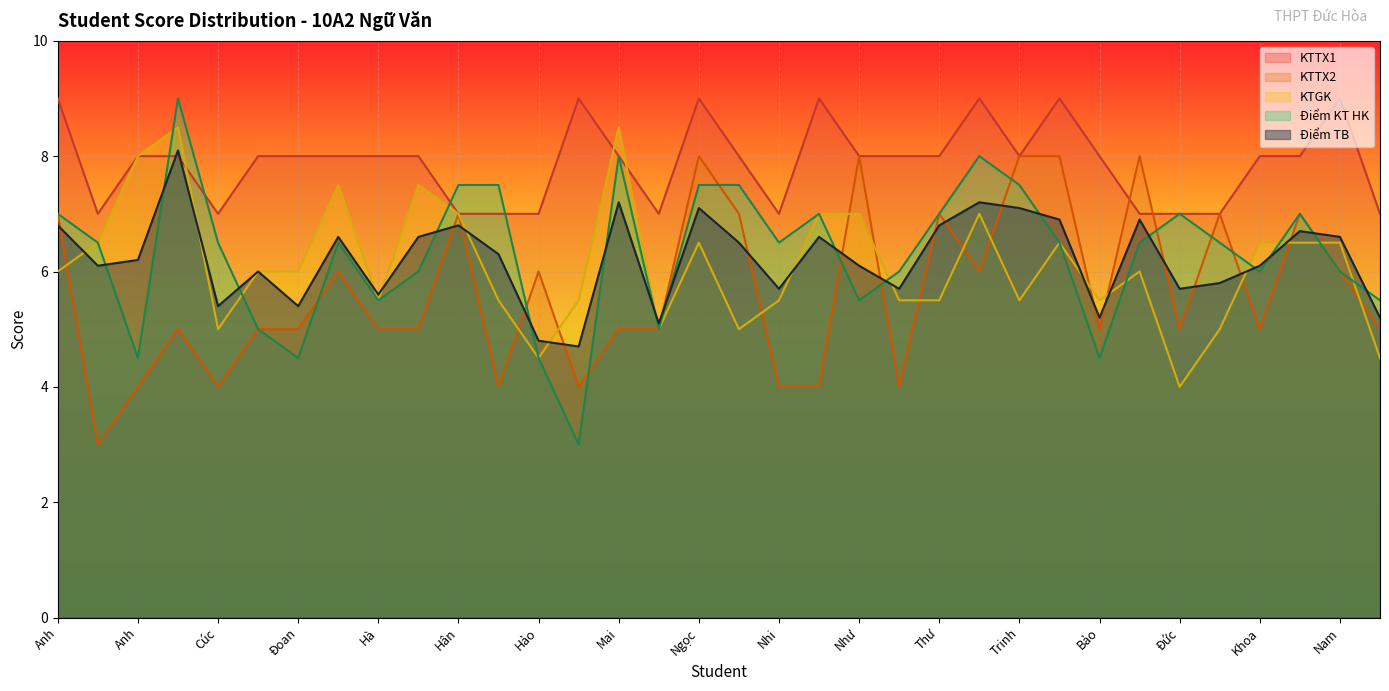

What is the difference between the maximum and minimum values in the KTTX2 series?

5.0